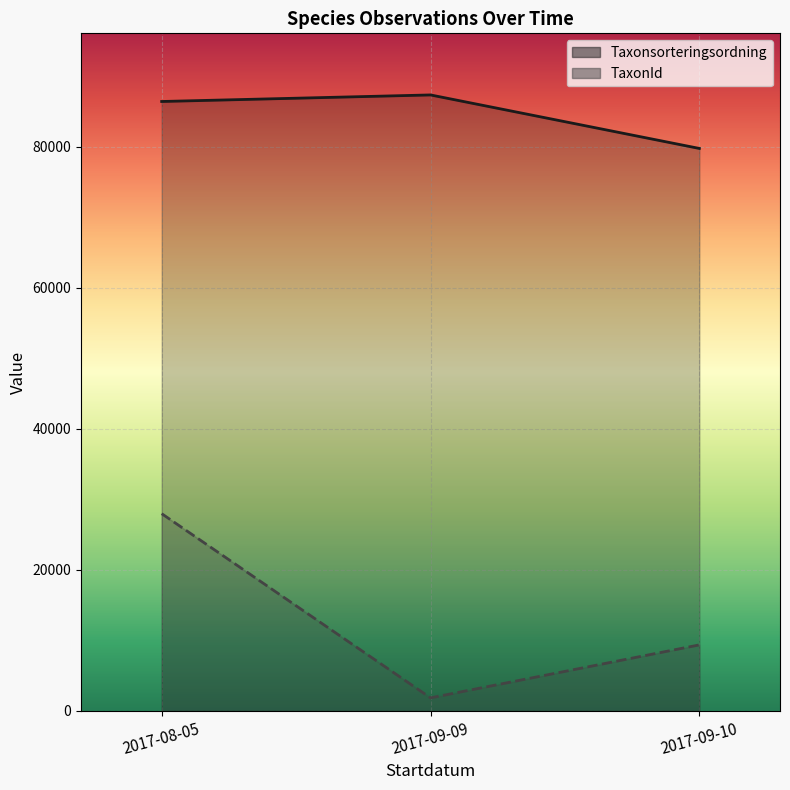

List the series in order of their overall mean, lowest first.

TaxonId line, Taxonsorteringsordning line